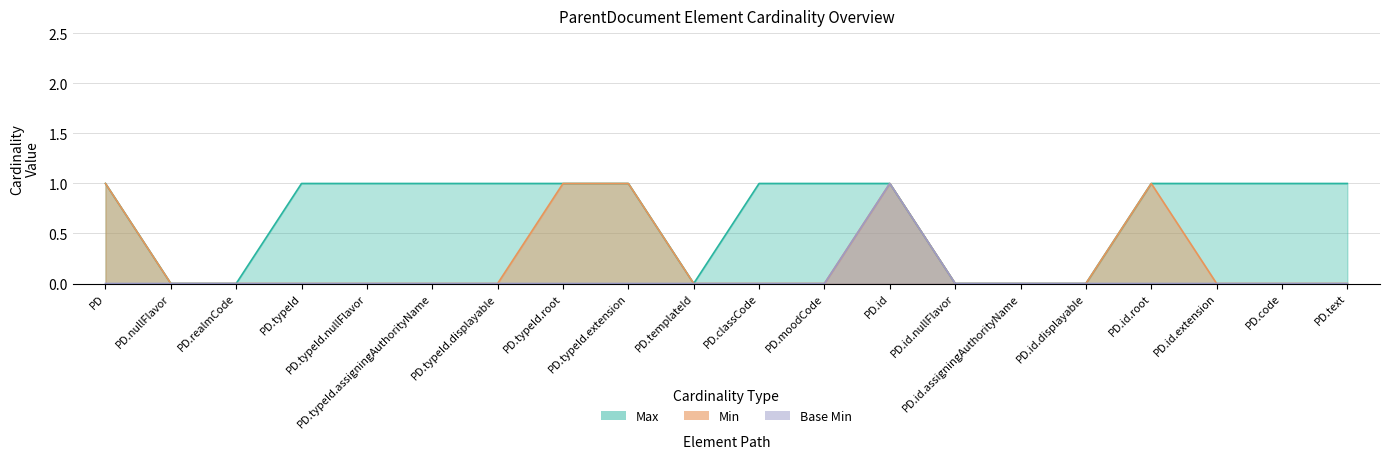

Is it true that Min equals 1 at PD.realmCode?

False